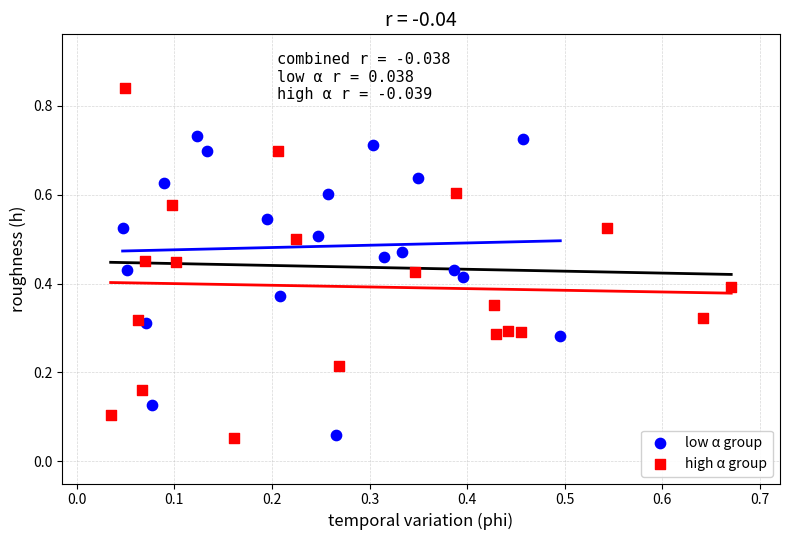

What are all the series names shown in the legend?

low α group, high α group